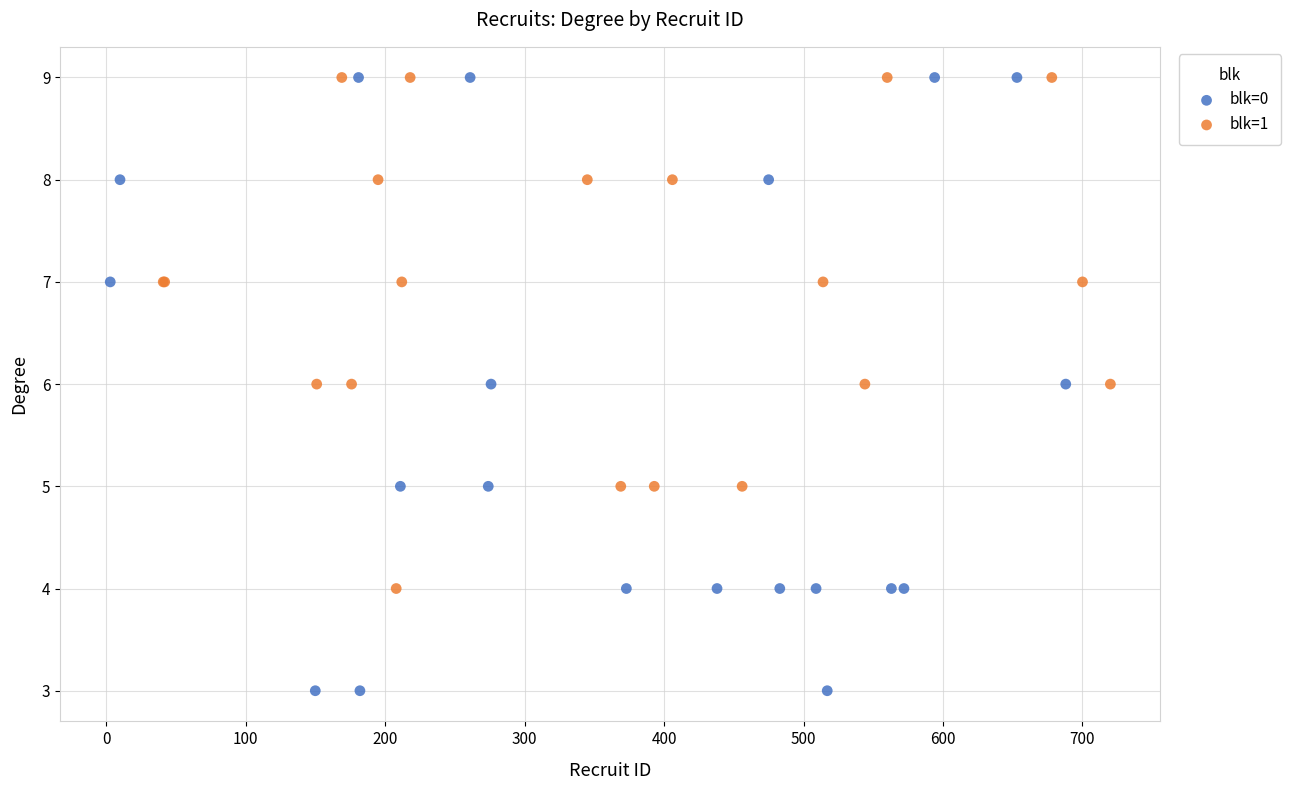

What are all the series names shown in the legend?

blk=0, blk=1